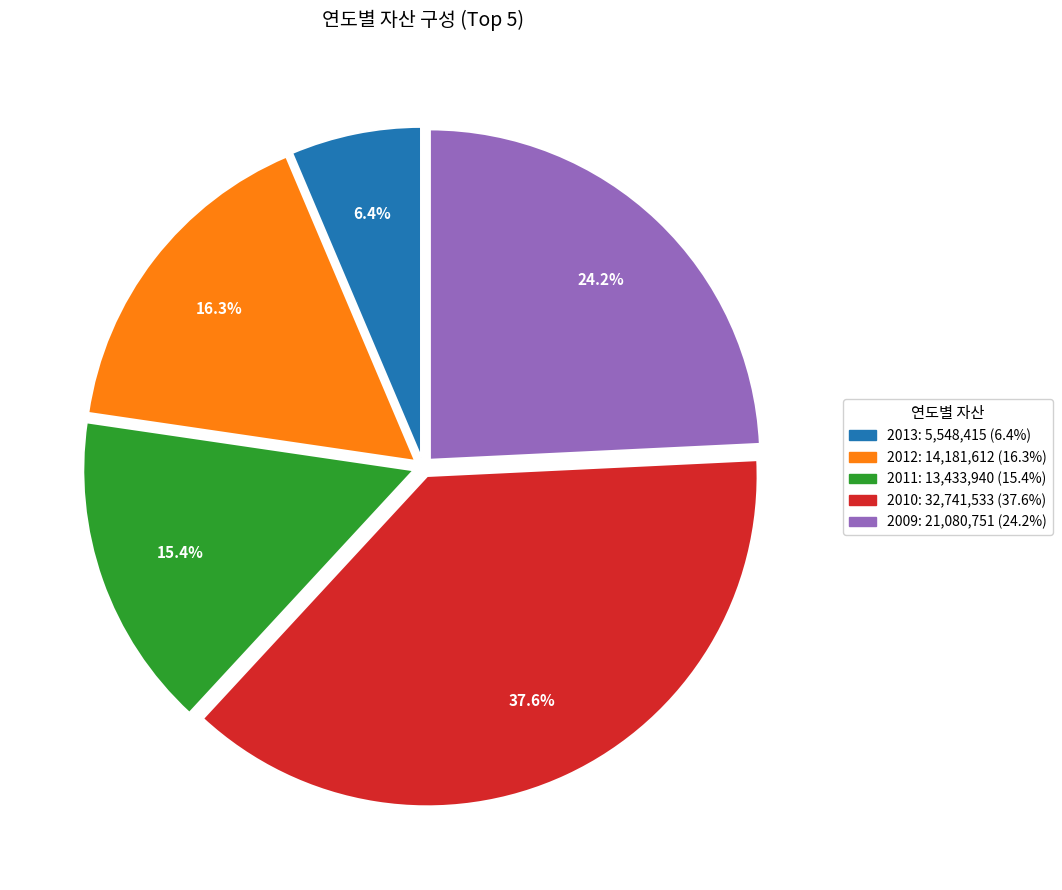

What percentage do 2009 and 2012 together represent?

40.5%